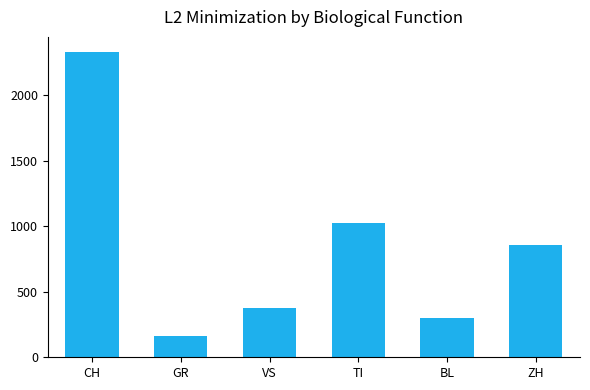

True or false: the data shows 1022 at TI.

True